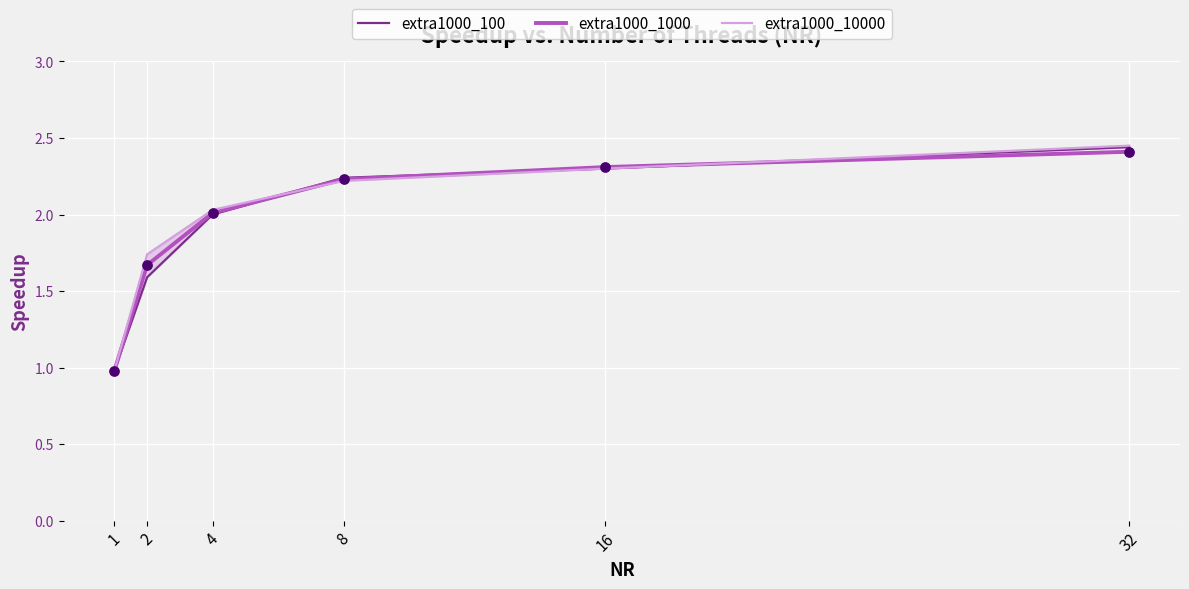

What are all the series names shown in the legend?

extra1000_100, extra1000_1000, extra1000_10000